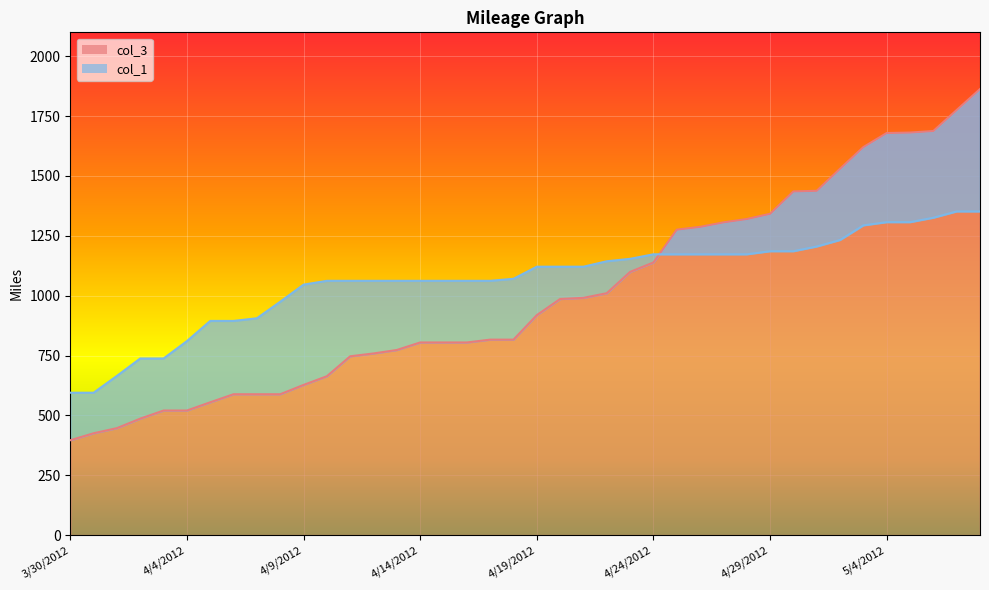

True or false: col_3 has a value of 804.5 at 4/15/2012.

True